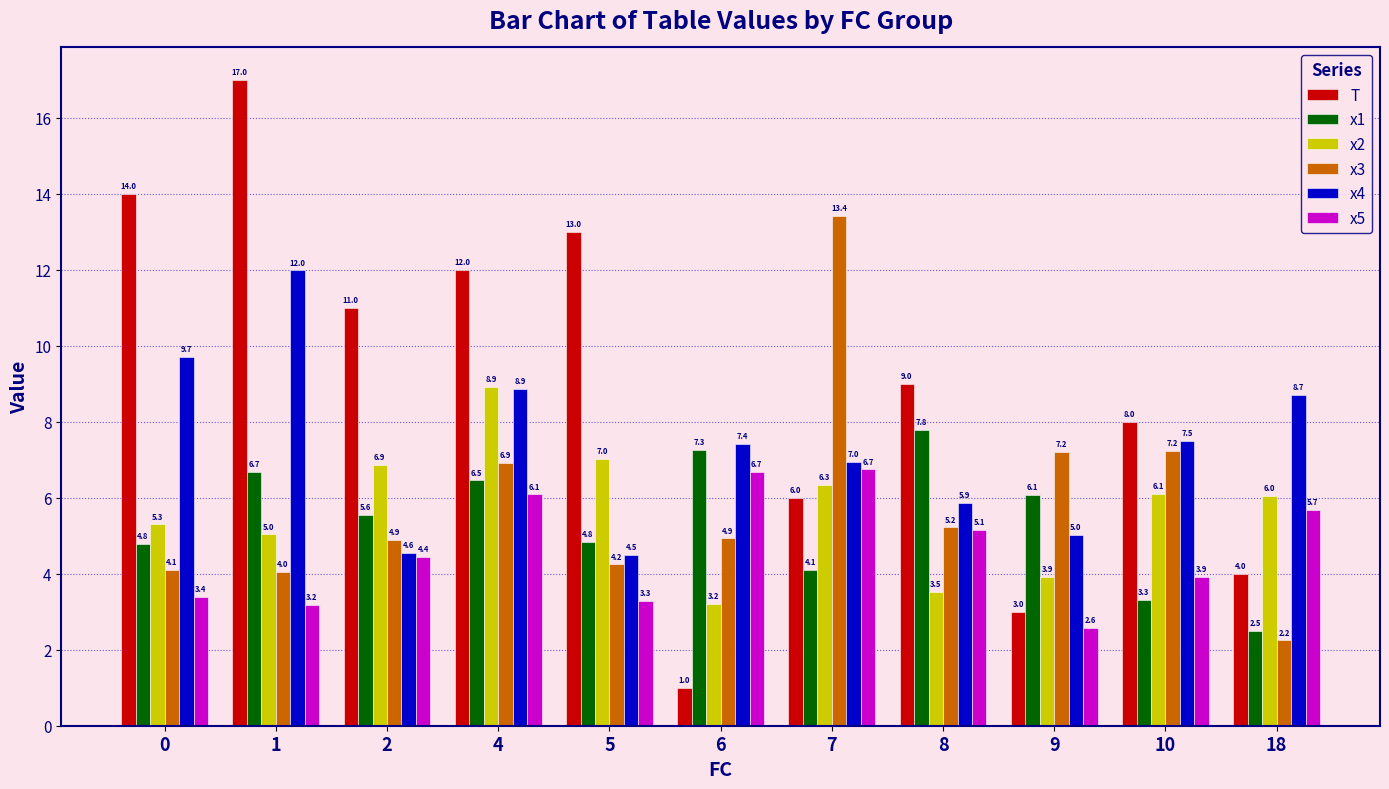

At which category does the chart reach its peak across all series?

1